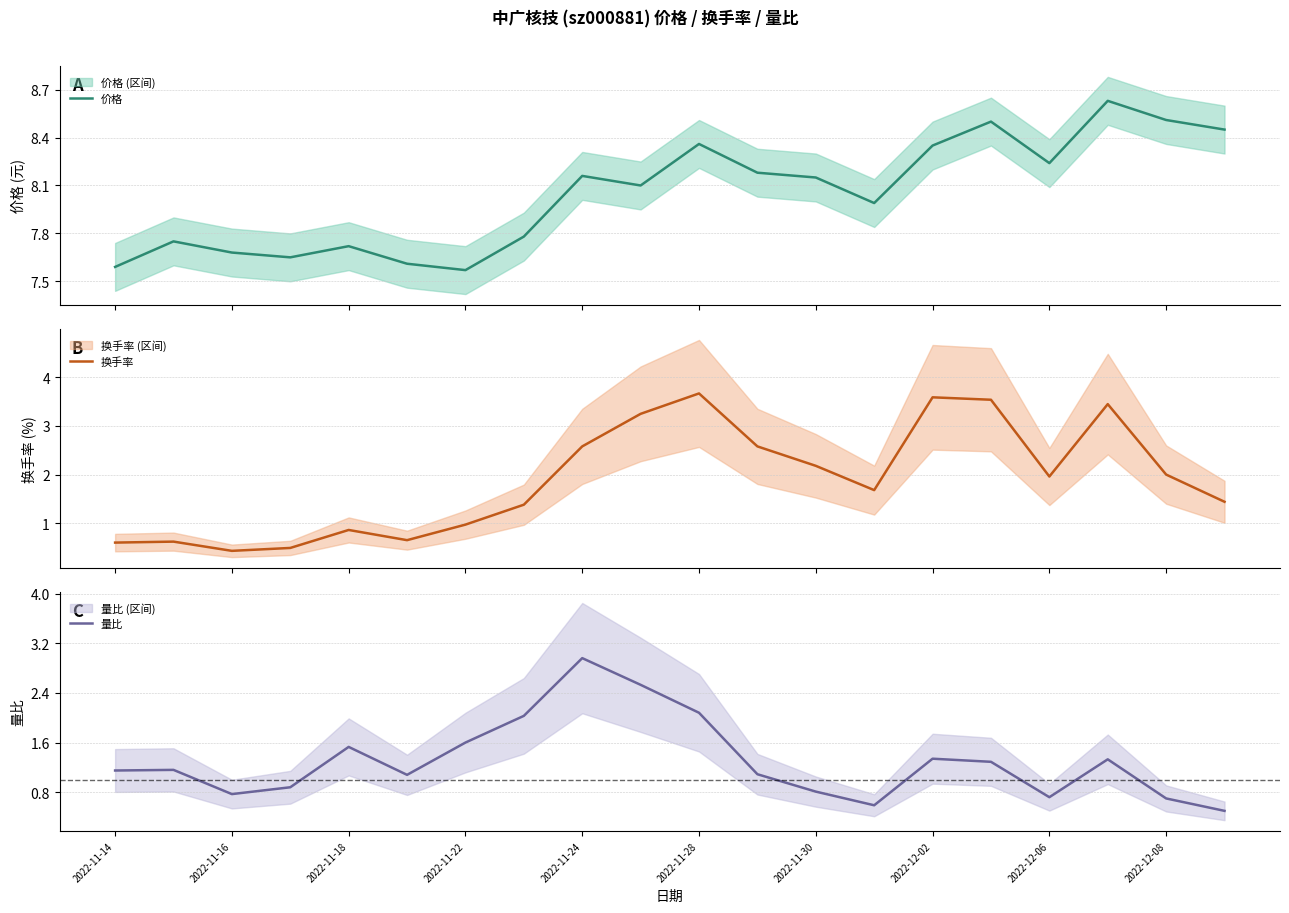

Which series has the widest spread of values?

换手率